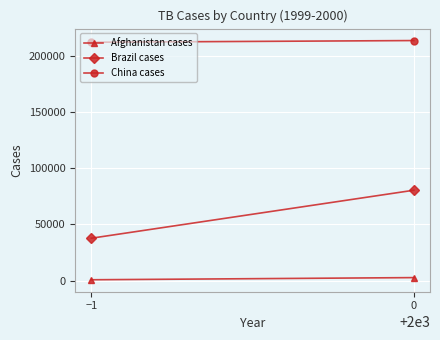

What are all the series names shown in the legend?

Afghanistan cases, Brazil cases, China cases